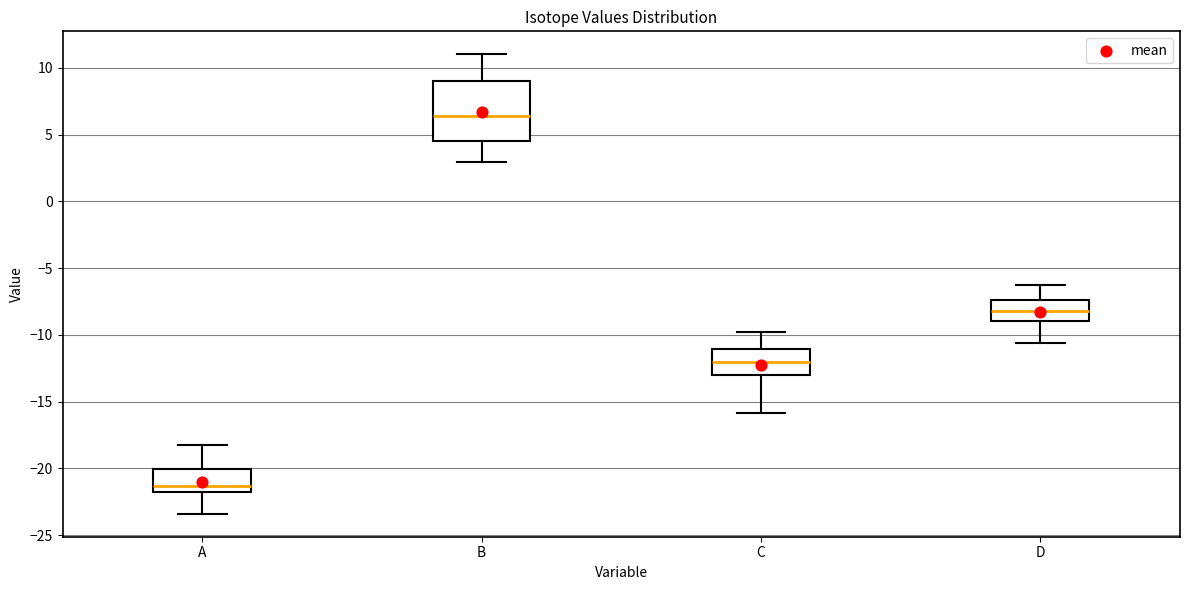

Which box's median line is the lowest?

A